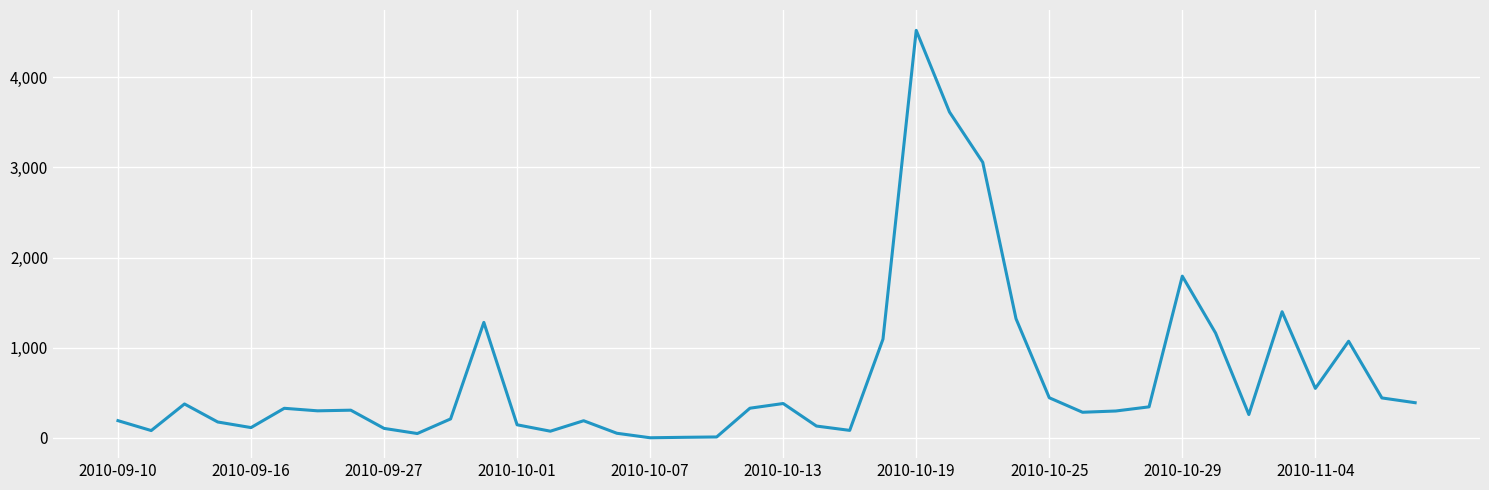

What is the maximum value shown in the chart?

4520